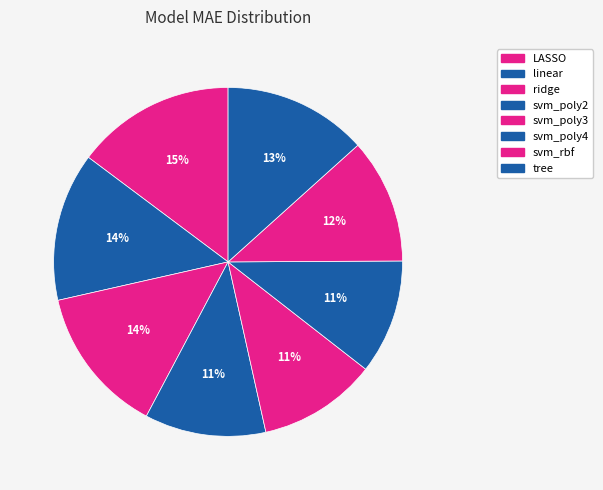

Count the number of slices in the pie.

8